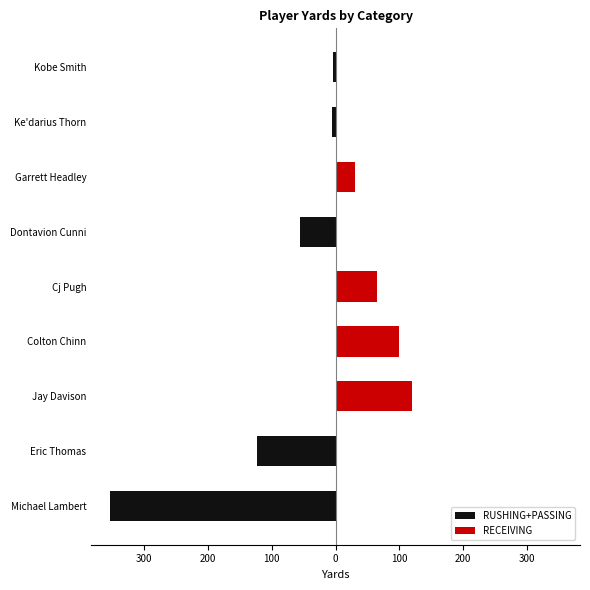

What is the minimum value shown in the chart?

-353